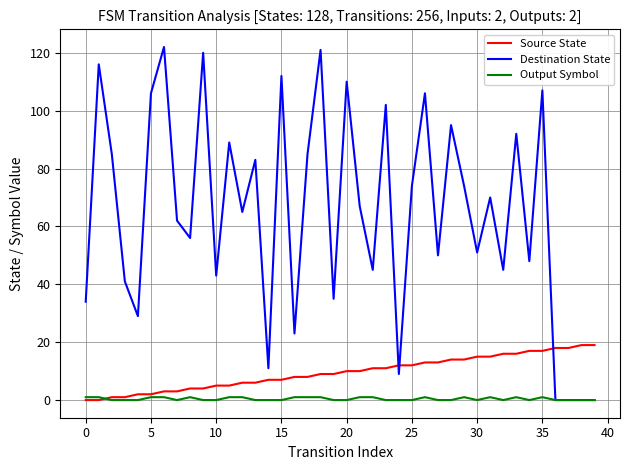

Does the chart display data point markers on the line(s)?

No